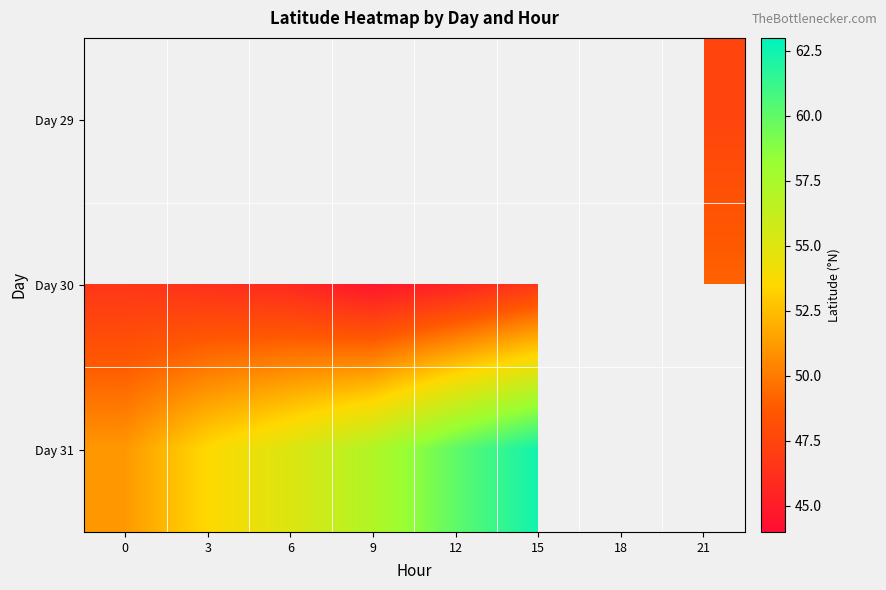

Which label corresponds to the smallest value in the chart?

9